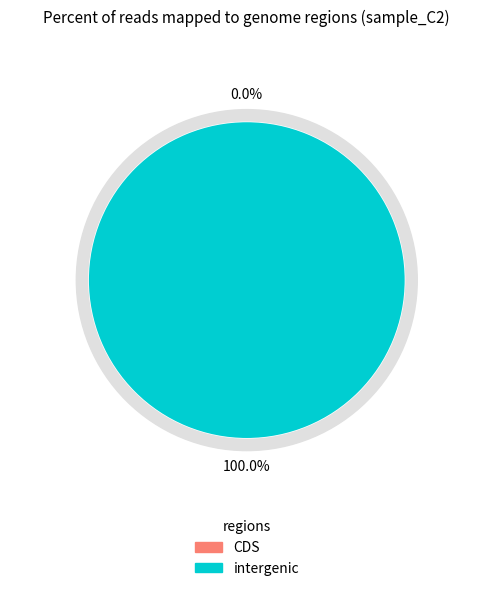

Rank the categories by value from lowest to highest.

0, 1